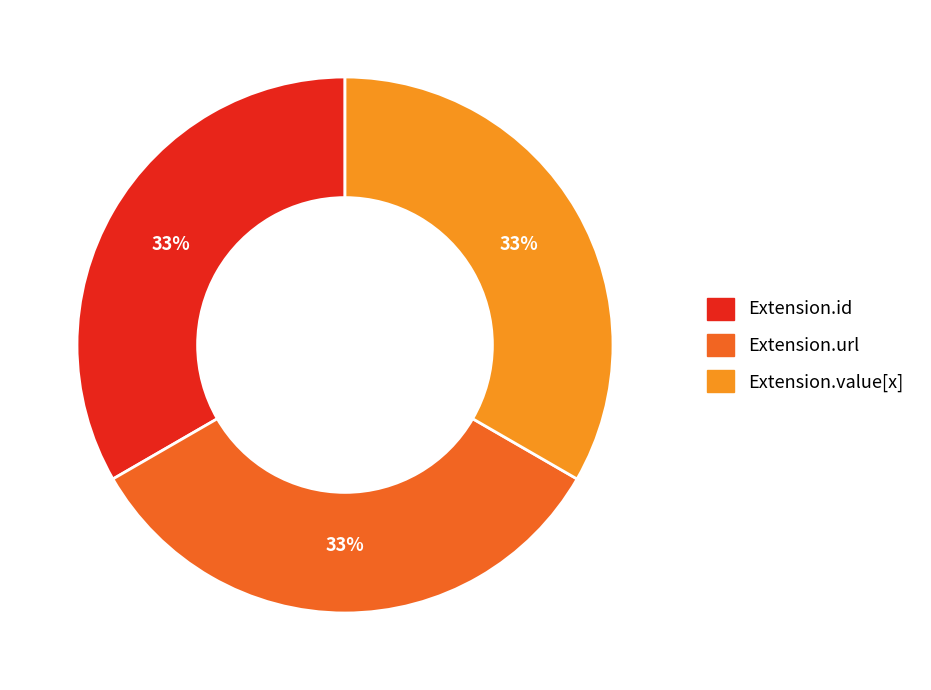

How many slices are in this pie chart?

3